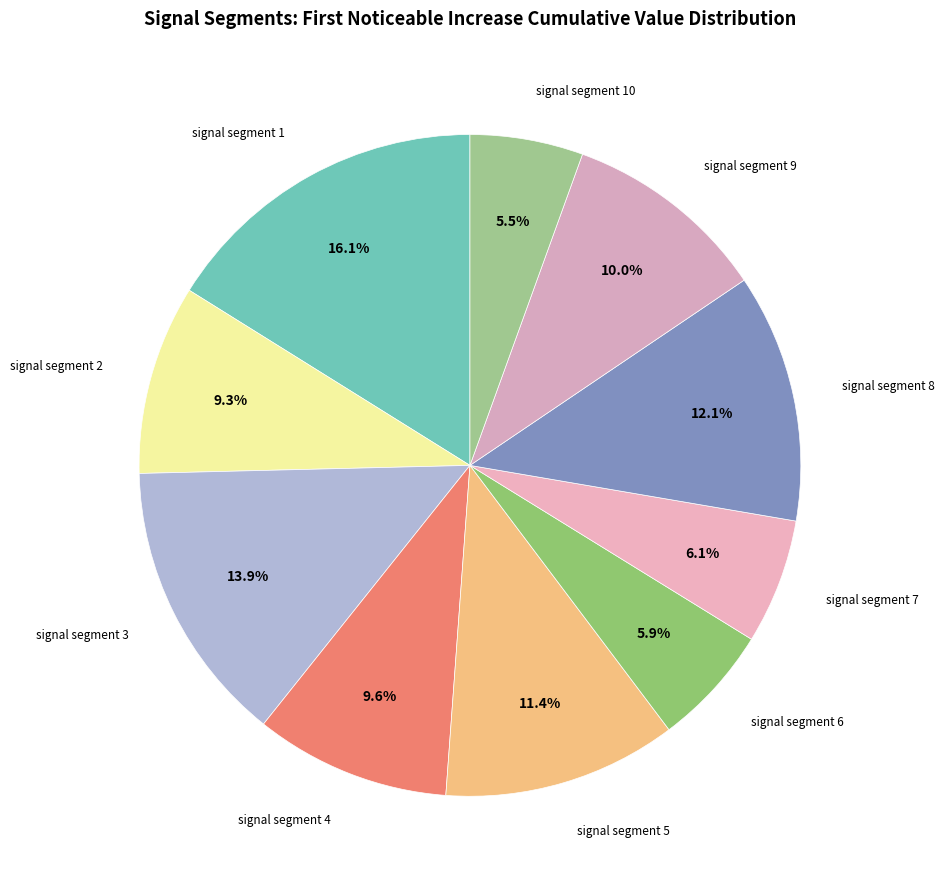

How many slices are in this pie chart?

10